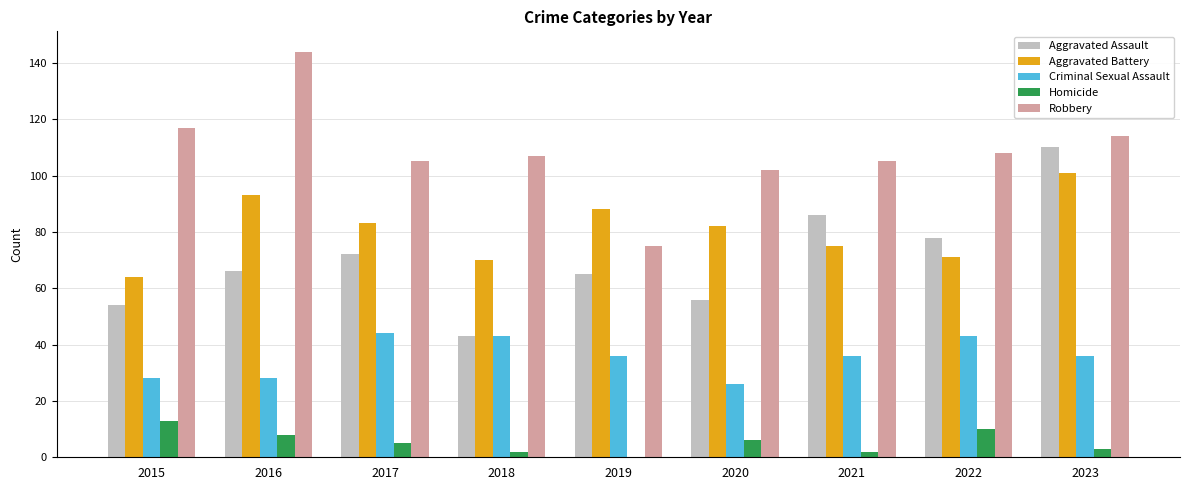

What is the greatest value displayed?

144